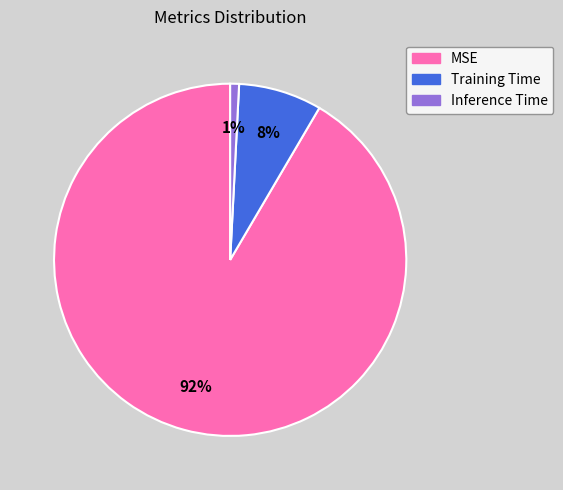

To the nearest percent, what is the combined percentage of Training Time and MSE?

99%